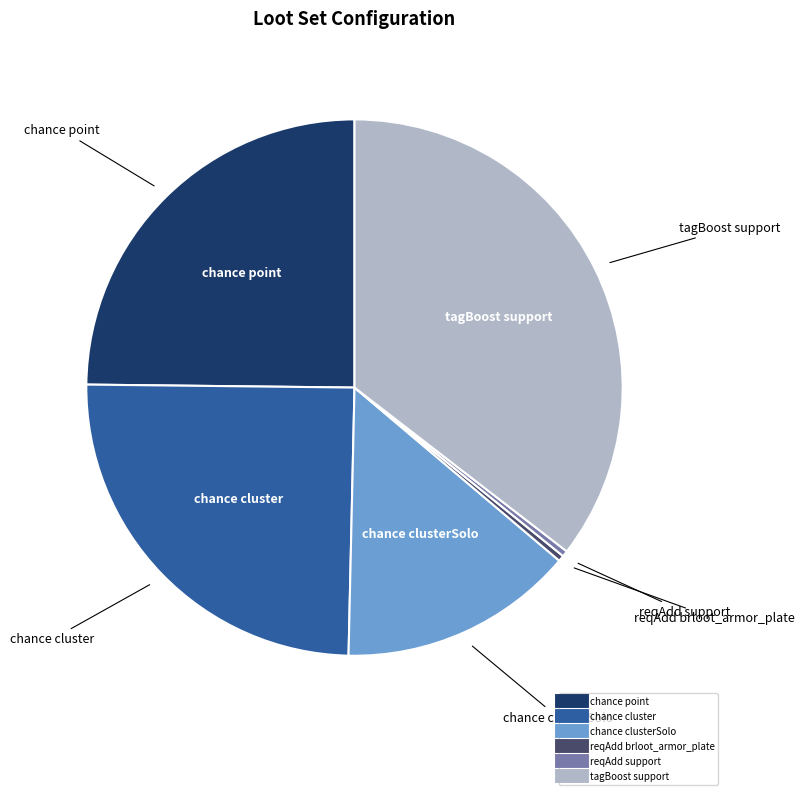

Is there a majority slice in this chart?

No